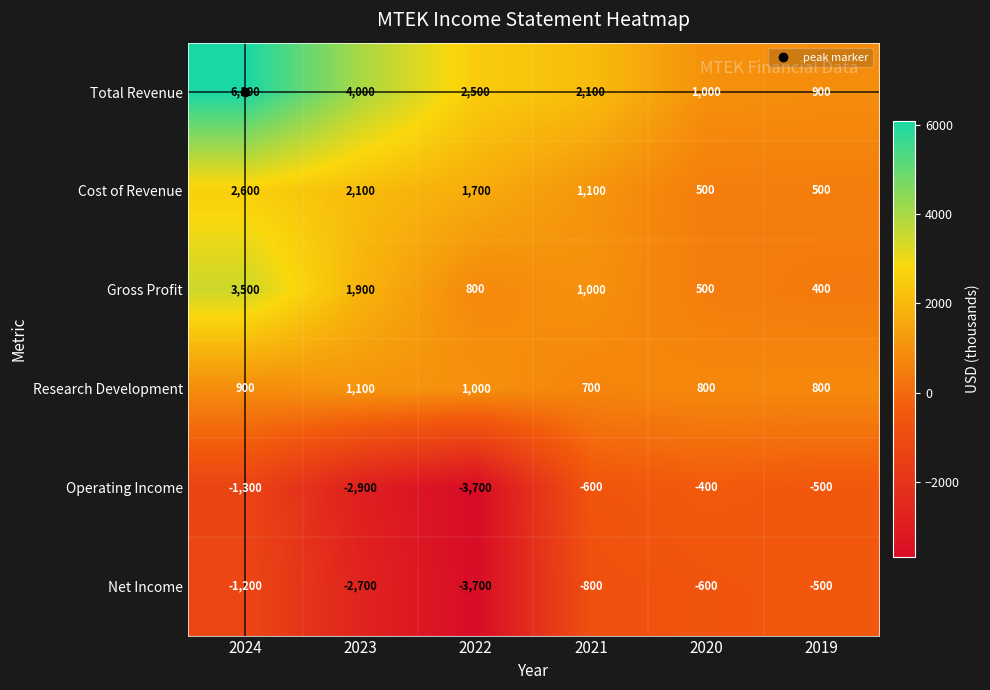

At which category does the chart reach its peak across all series?

2024